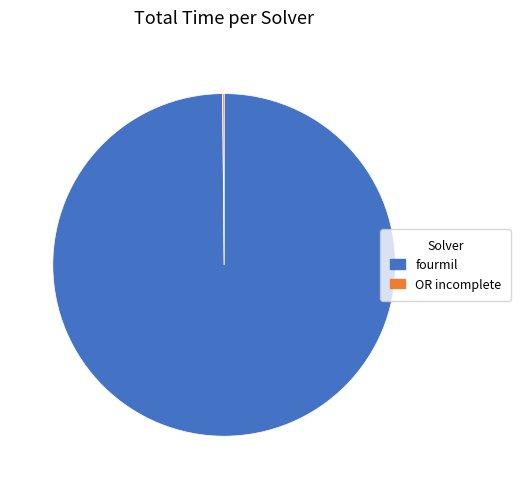

What is the majority slice?

fourmil